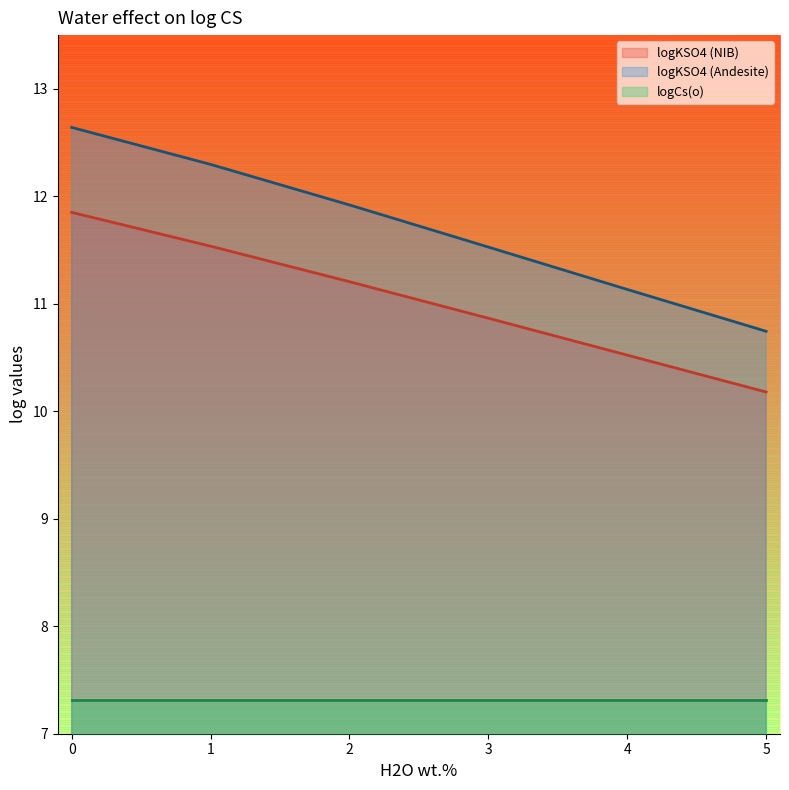

Rank the series by their maximum value, from lowest to highest.

logCs(o), logKSO4 (NIB), logKSO4 (Andesite)